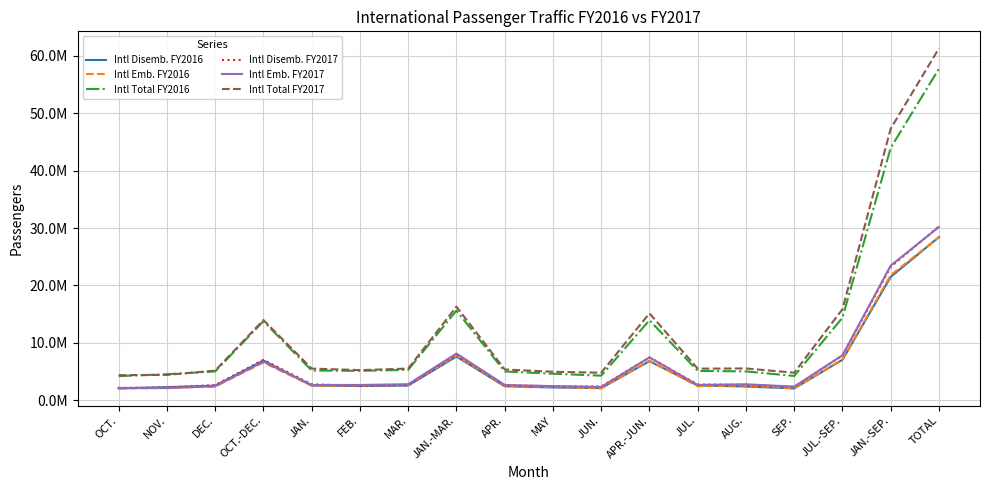

How many times do Intl Disemb. FY2017 and Intl Disemb. FY2016 cross each other?

2